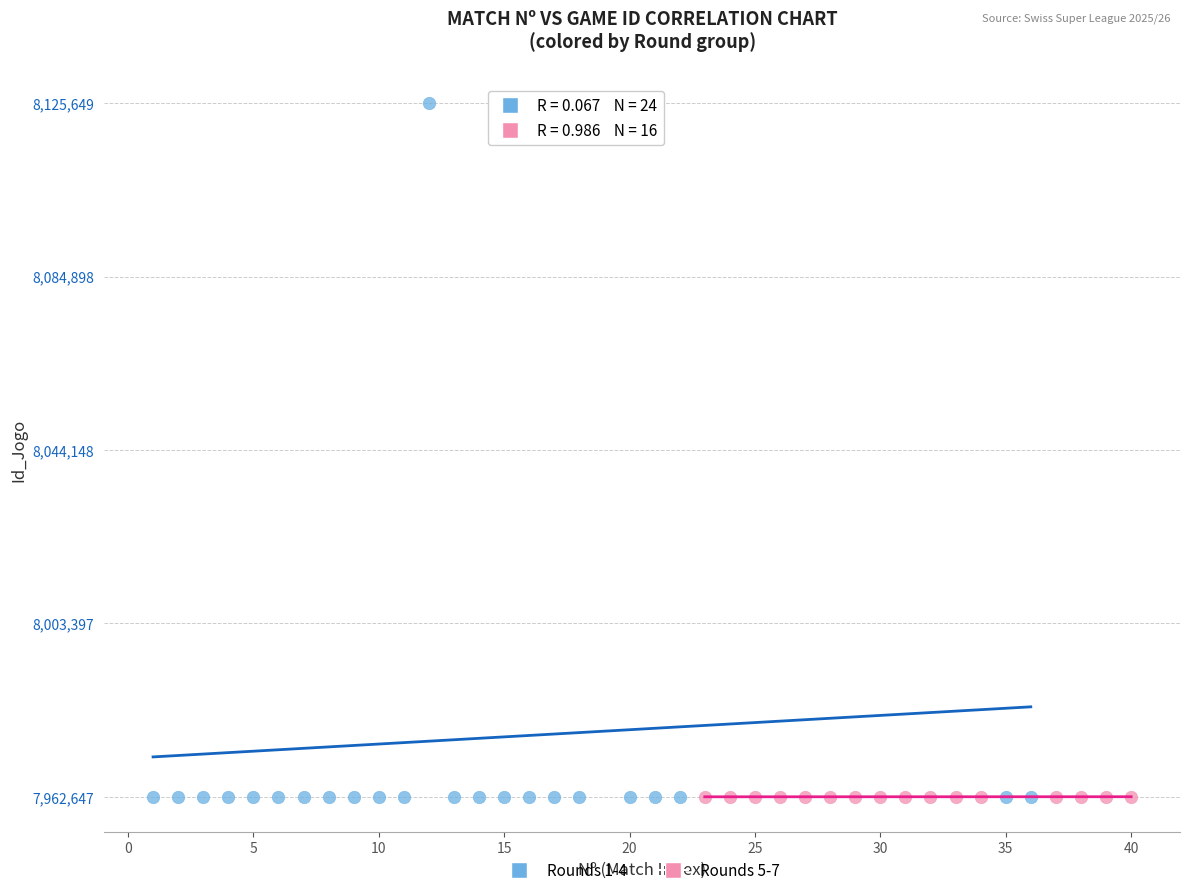

Which series contains the highest Y value?

Rounds 1-4